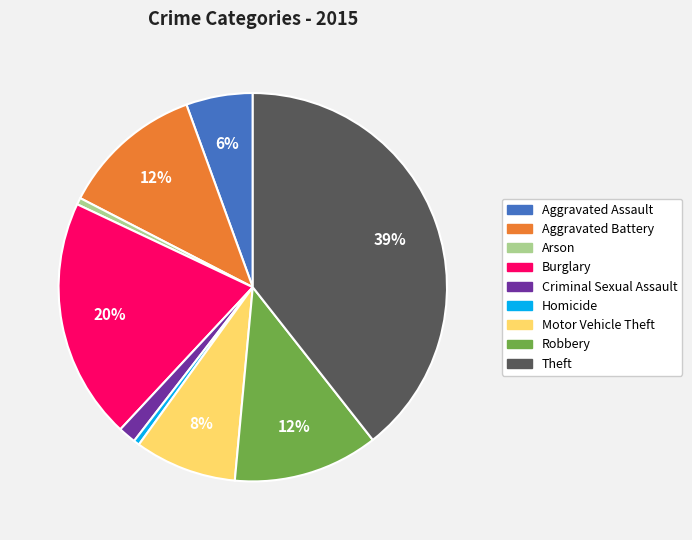

How many slices are in this pie chart?

9